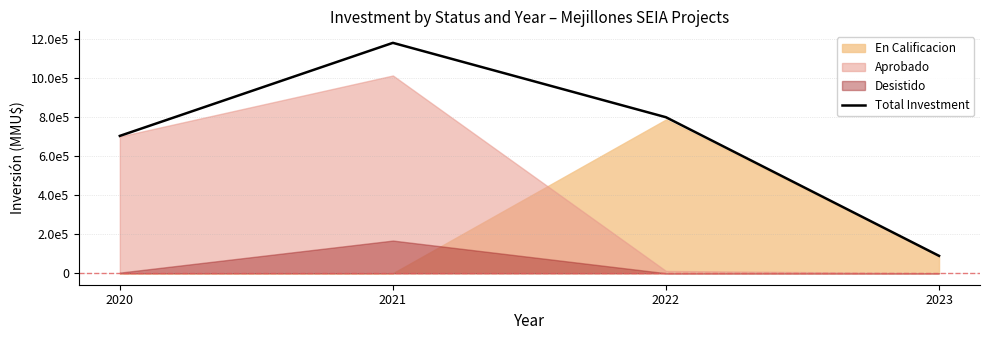

Which label corresponds to the smallest value in the chart?

2023